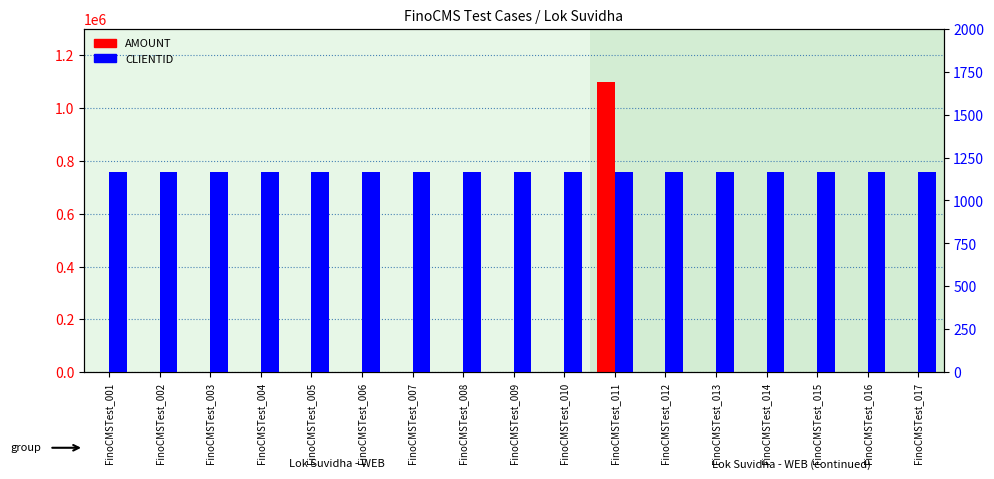

What is the difference between the maximum and minimum values in the AMOUNT series?

1100000